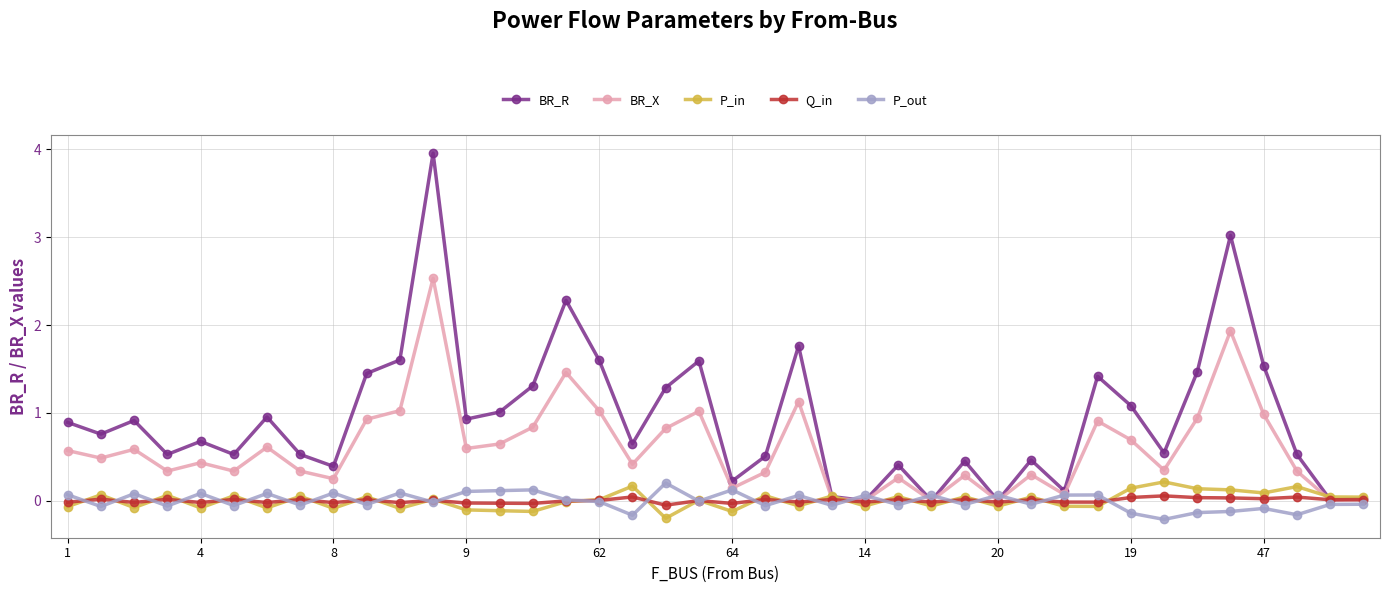

True or false: Q_in has more than 0 interior local peaks.

True